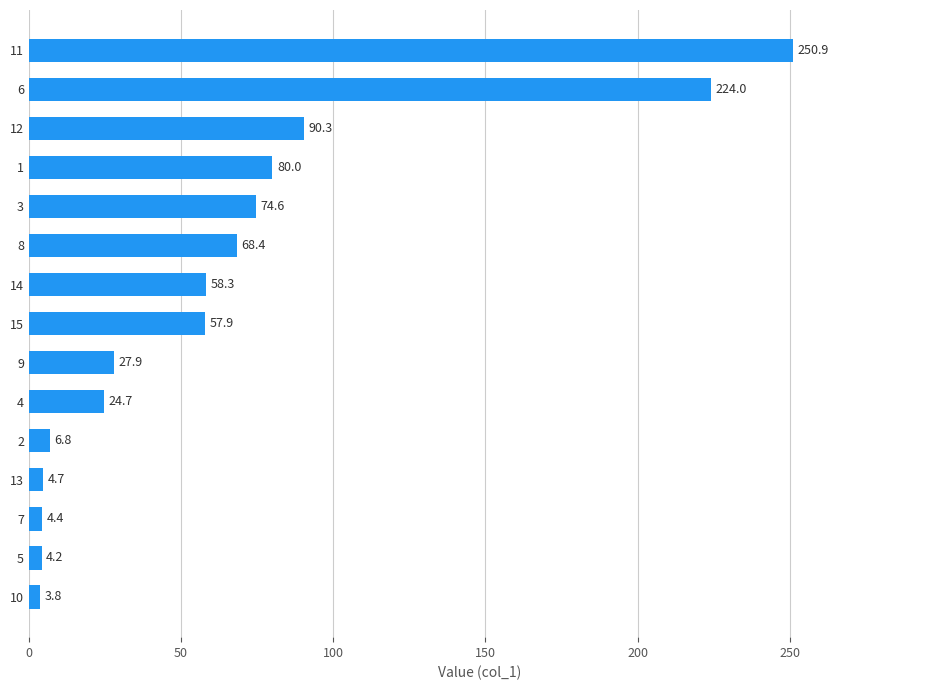

What is the label of the 14th bar from the top?

5